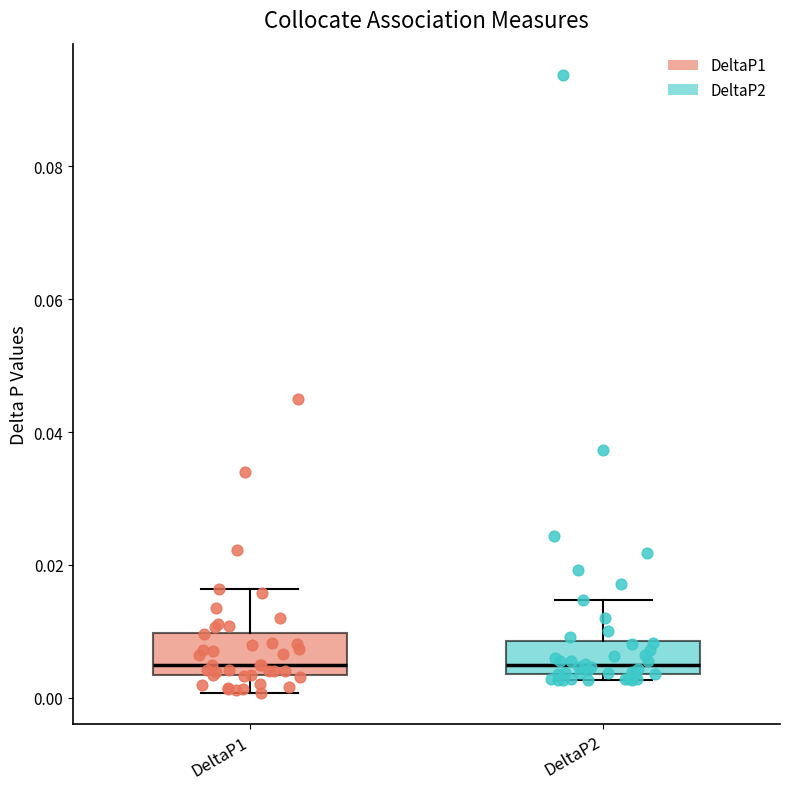

Reading left to right, transcribe this box plot: for each box, give where its median line is, the range the box spans, and where its two whiskers end, as read against the y-axis. The values are not printed on the chart, so give them approximately, as read against the axis.

DeltaP1: median 0.004 (just above the box's lower edge), box 0.004 to 0.010, whiskers 0.000 to 0.016
DeltaP2: median 0.004 (just above the box's lower edge), box 0.004 to 0.008, whiskers 0.002 to 0.014